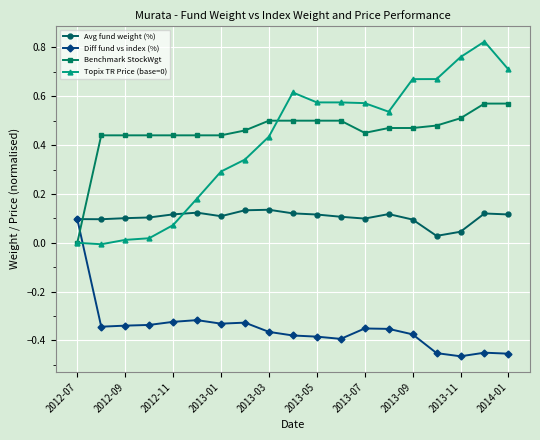

True or false: Diff fund vs index (%) and Benchmark StockWgt intersect in this chart.

True